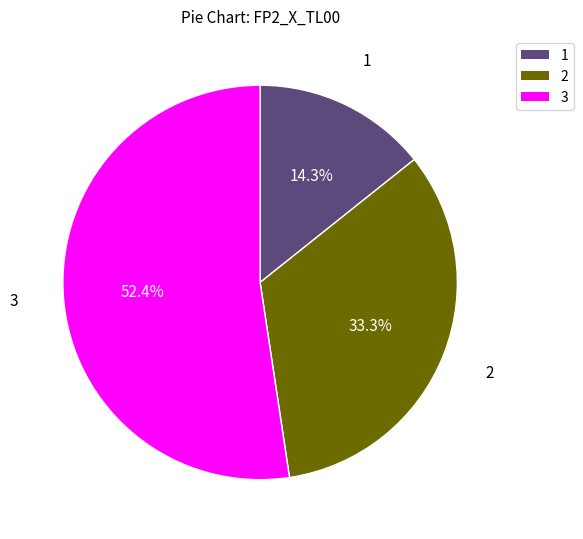

Which category has the biggest portion of the pie?

3